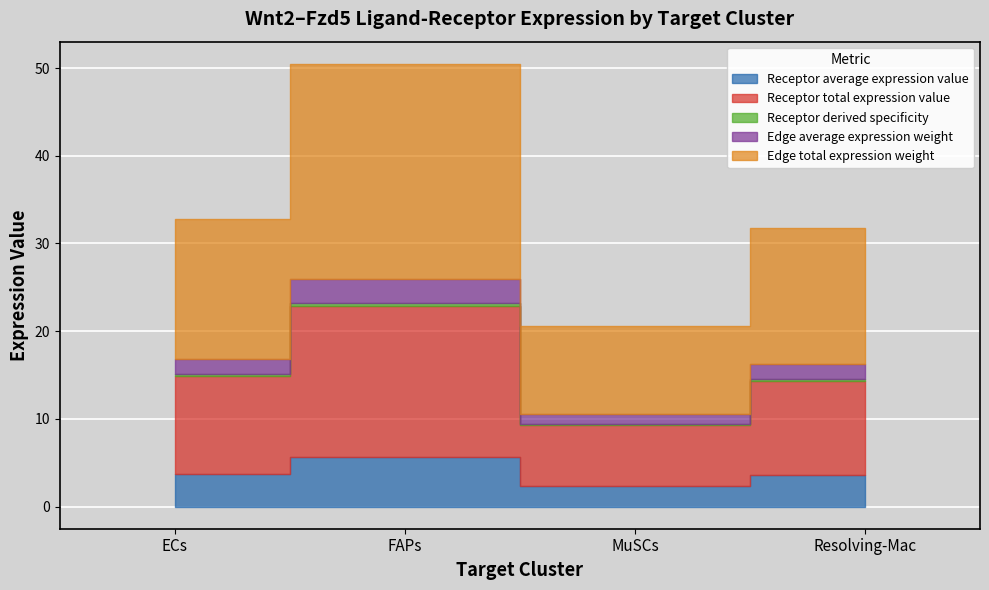

How many lines are shown in the chart?

5